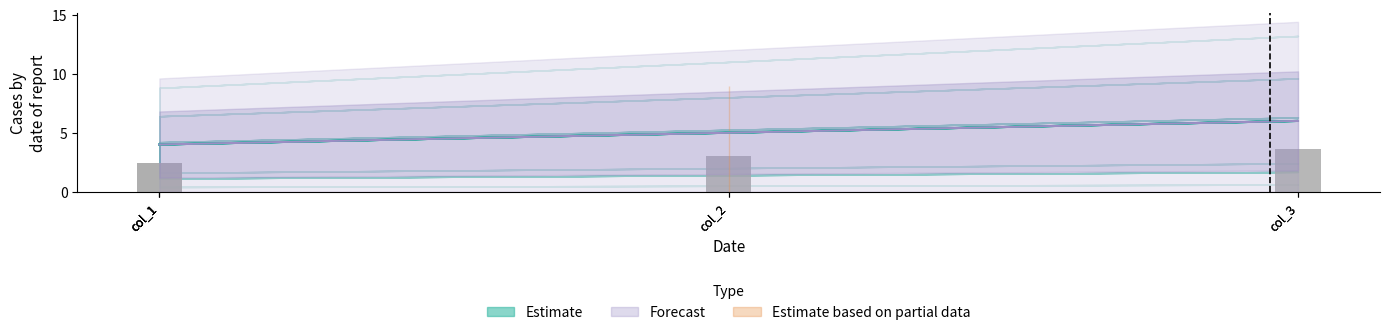

Are the bars grouped side by side (vs. stacked)?

No